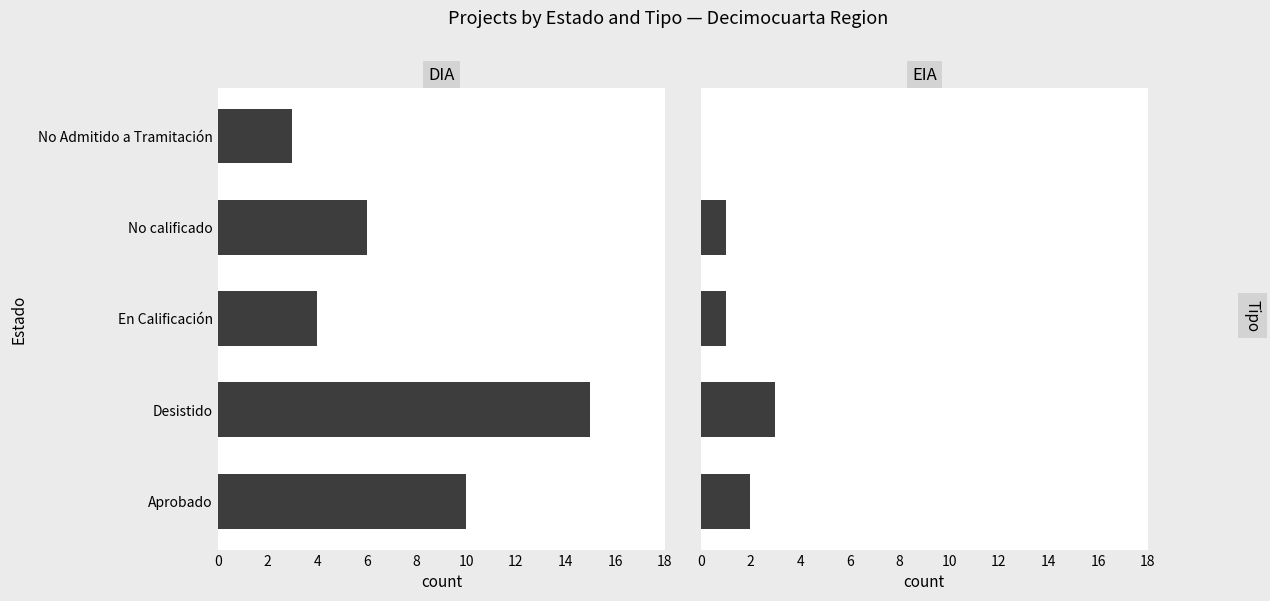

Reading left to right, extract all data points from this chart.

DIA: 10	15	4	6	3
EIA: 2	3	1	1	0